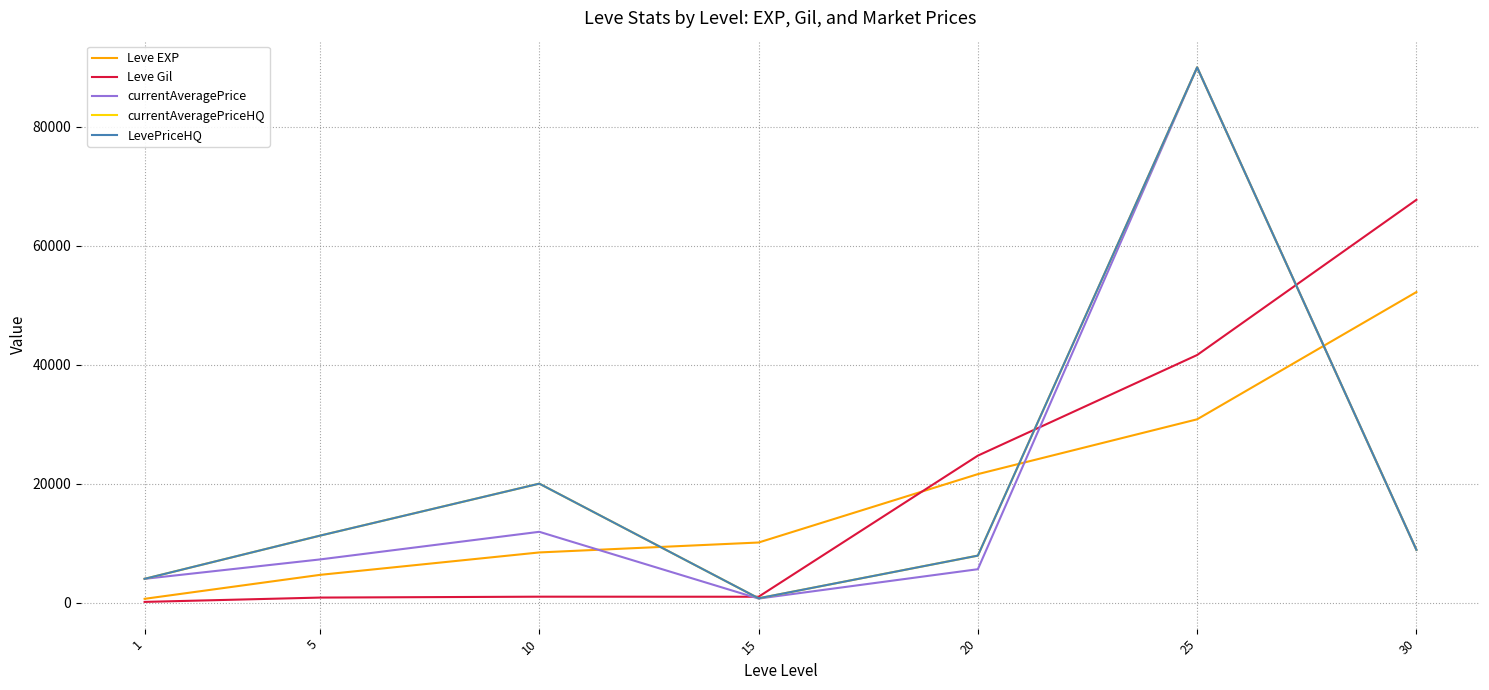

Which category has the highest value in the Leve EXP series?

30